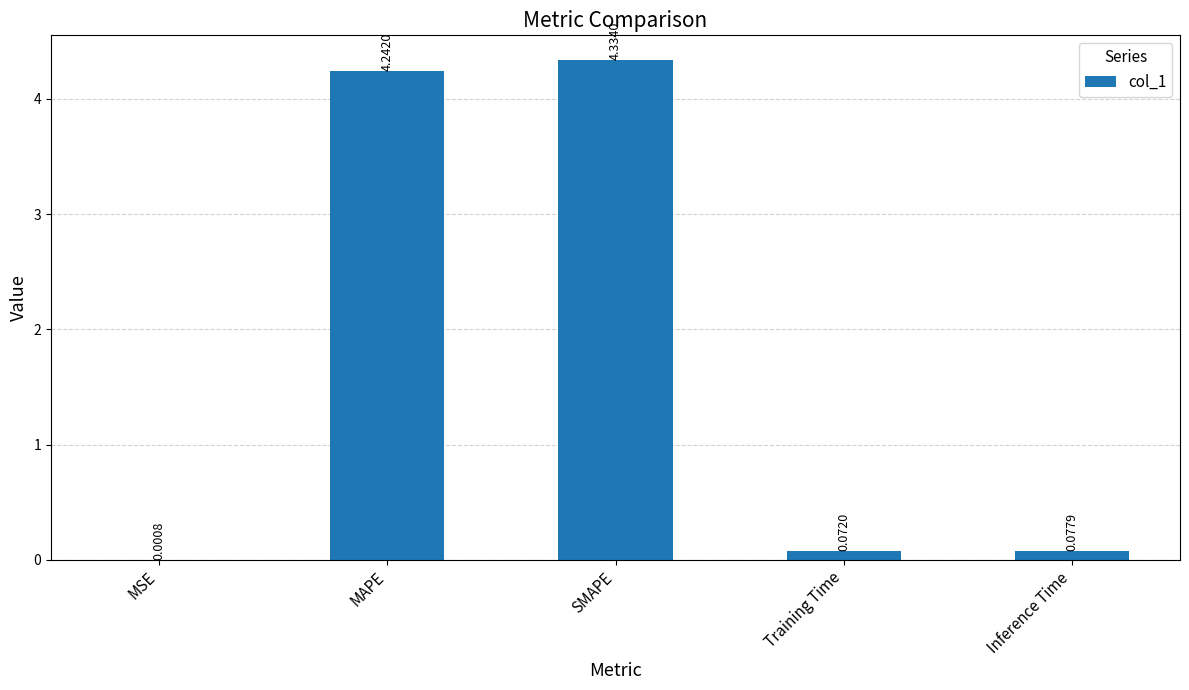

What is the change in value from MAPE to Training Time?

-4.2